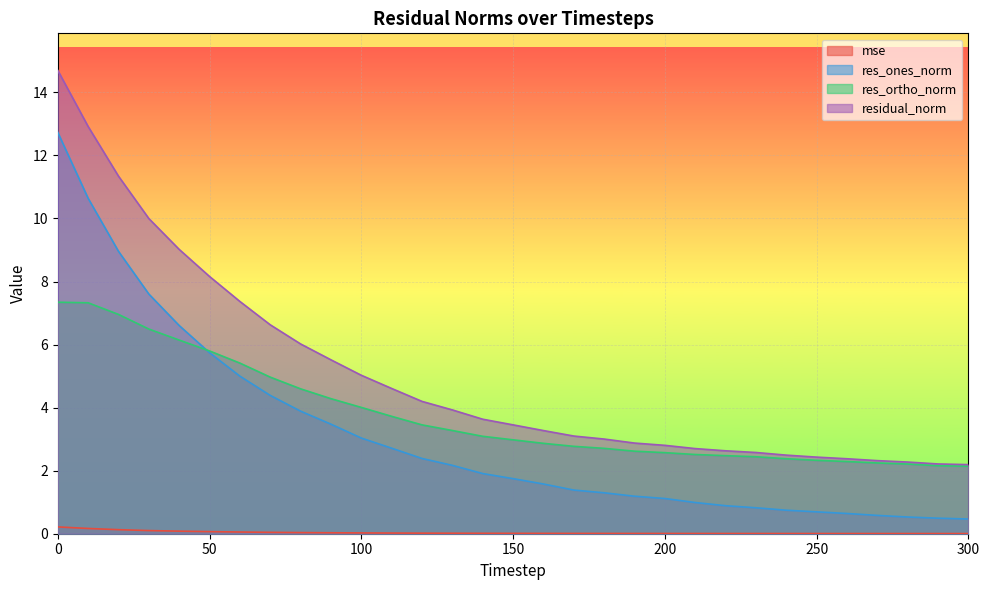

What is the difference between the highest and lowest values at 220?

2.6